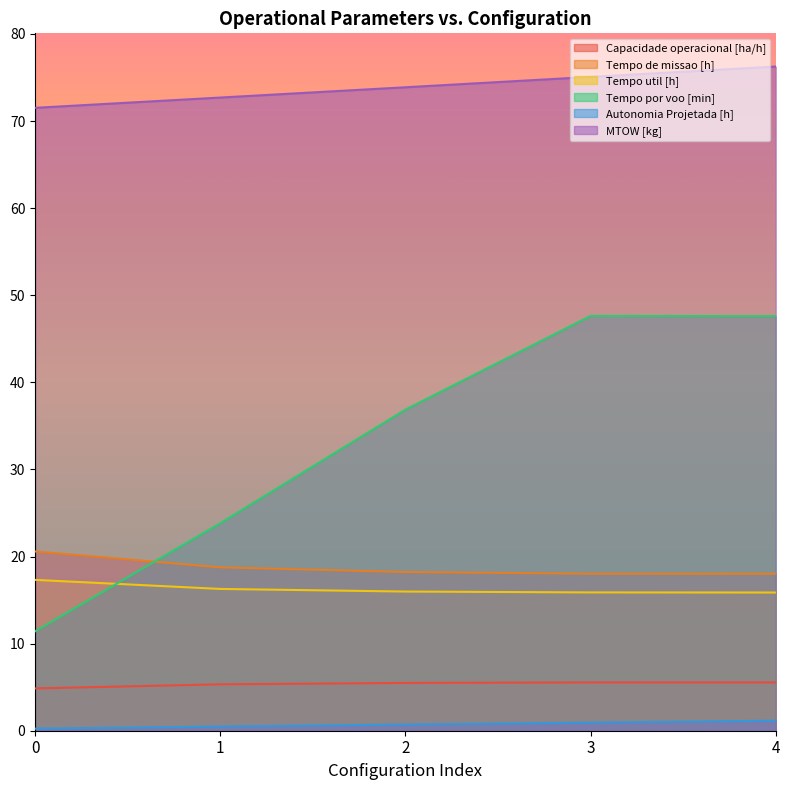

What is the maximum value shown in the chart?

76.3